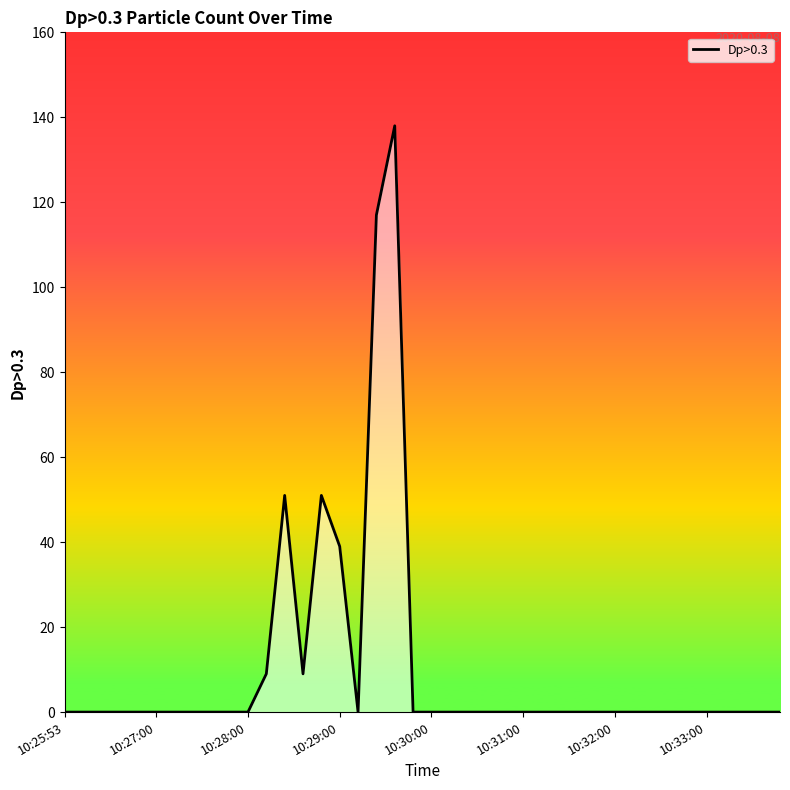

What is the greatest value displayed?

138